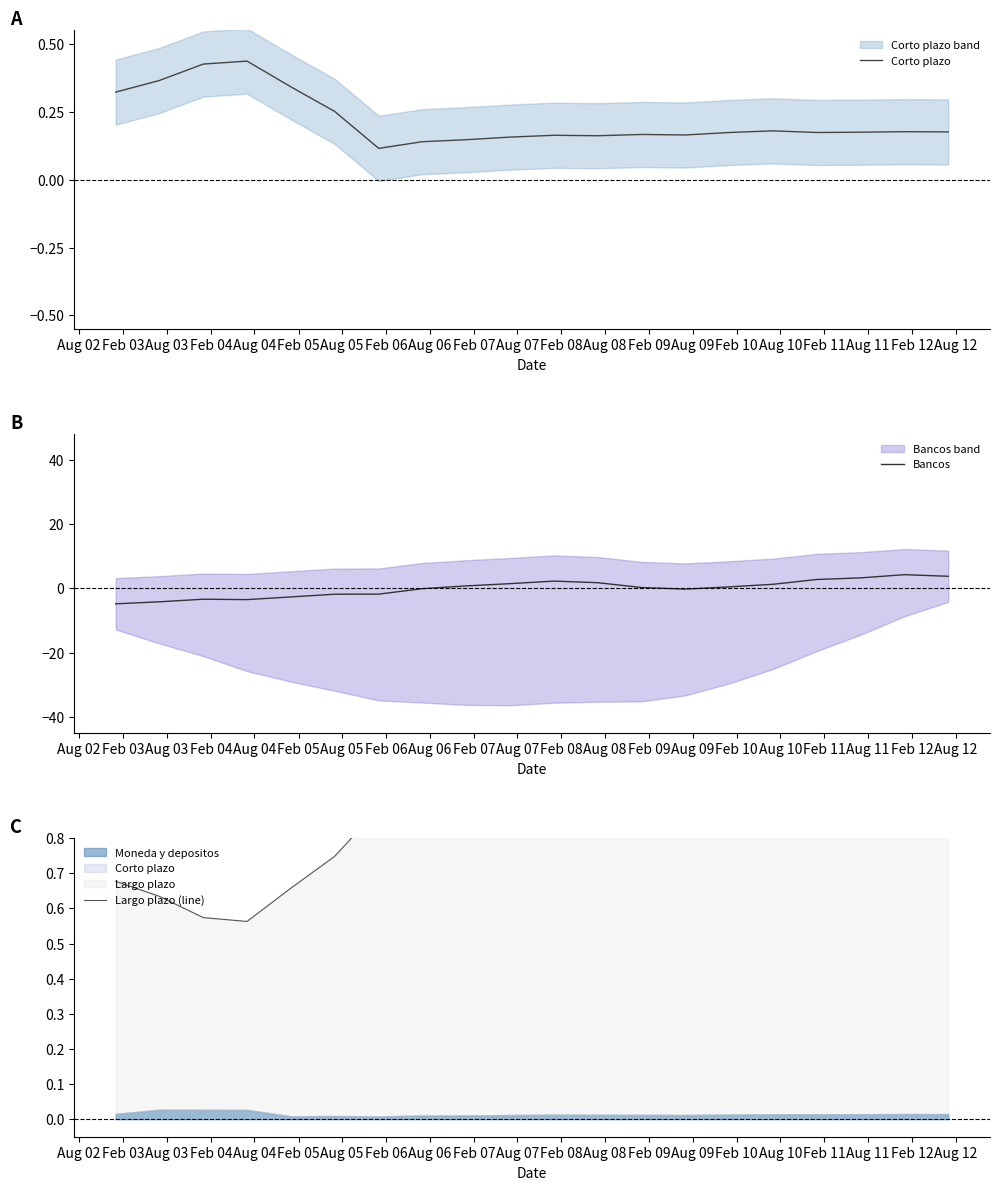

What is the value of the Largo plazo (line) point at the 16th from the left?

0.9